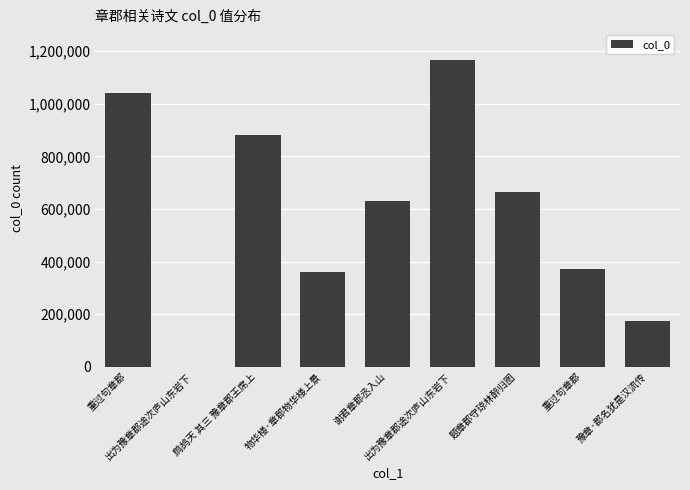

Count the number of data series in this chart.

1